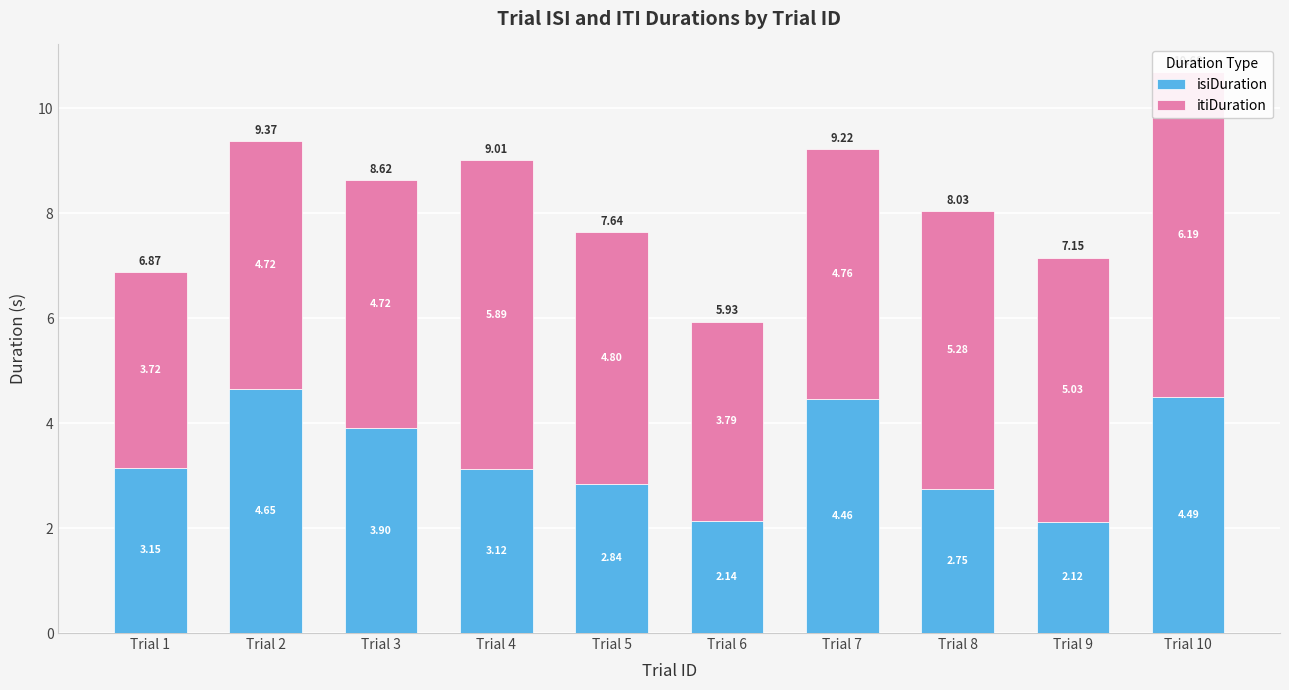

Reading right to left, extract all data points from this chart.

isiDuration: 4.5	2.1	2.7	4.5	2.1	2.8	3.1	3.9	4.7	3.2
itiDuration: 6.2	5.0	5.3	4.8	3.8	4.8	5.9	4.7	4.7	3.7